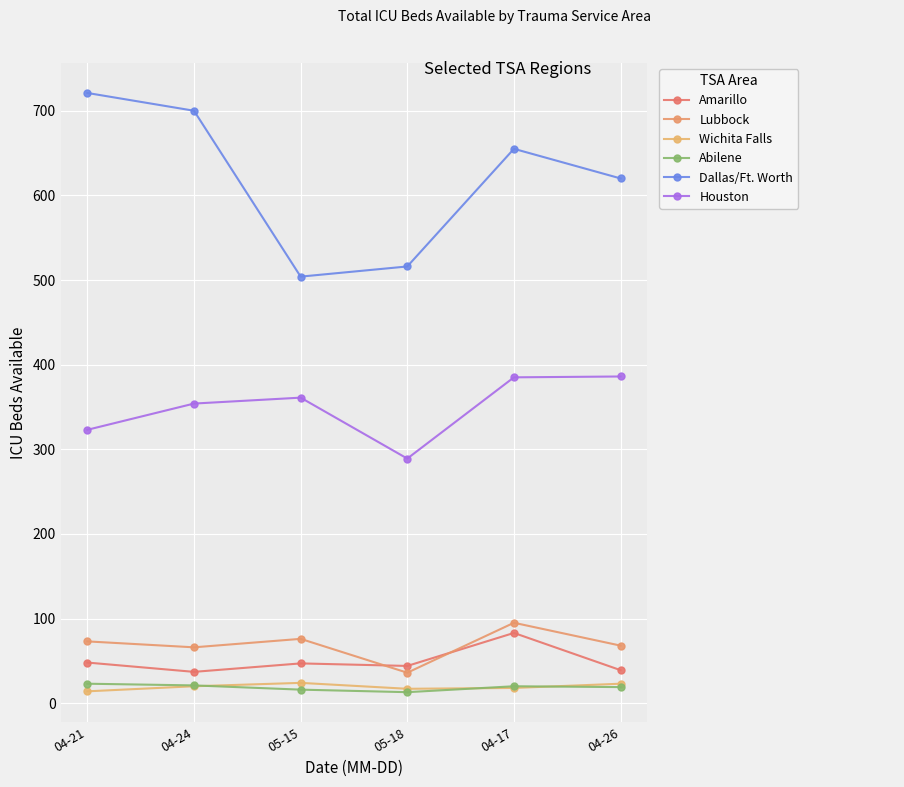

What is the sum of the Amarillo values at 04-24 and 05-15?

84